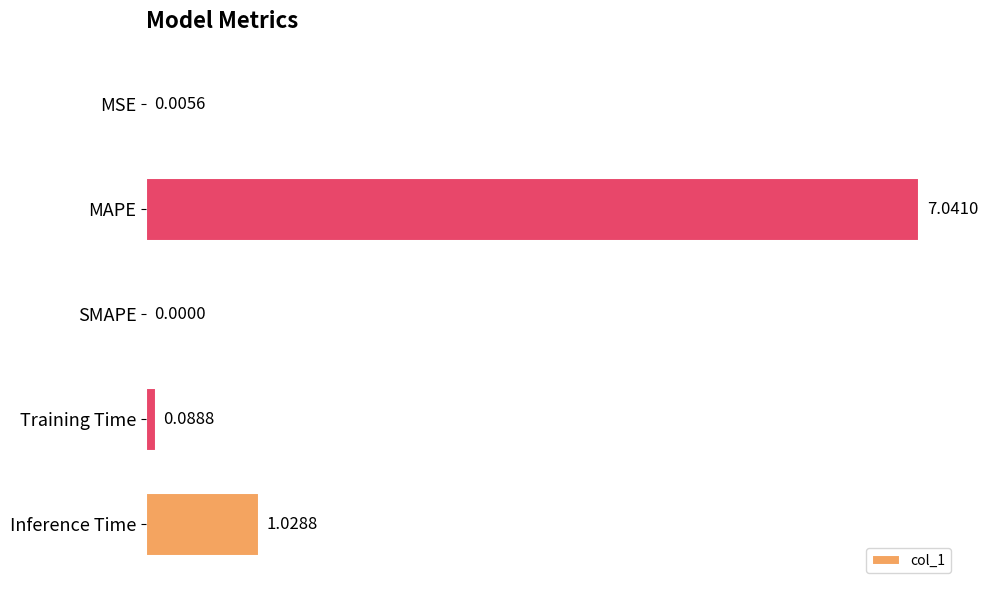

What is the change in value from SMAPE to Training Time?

+0.1